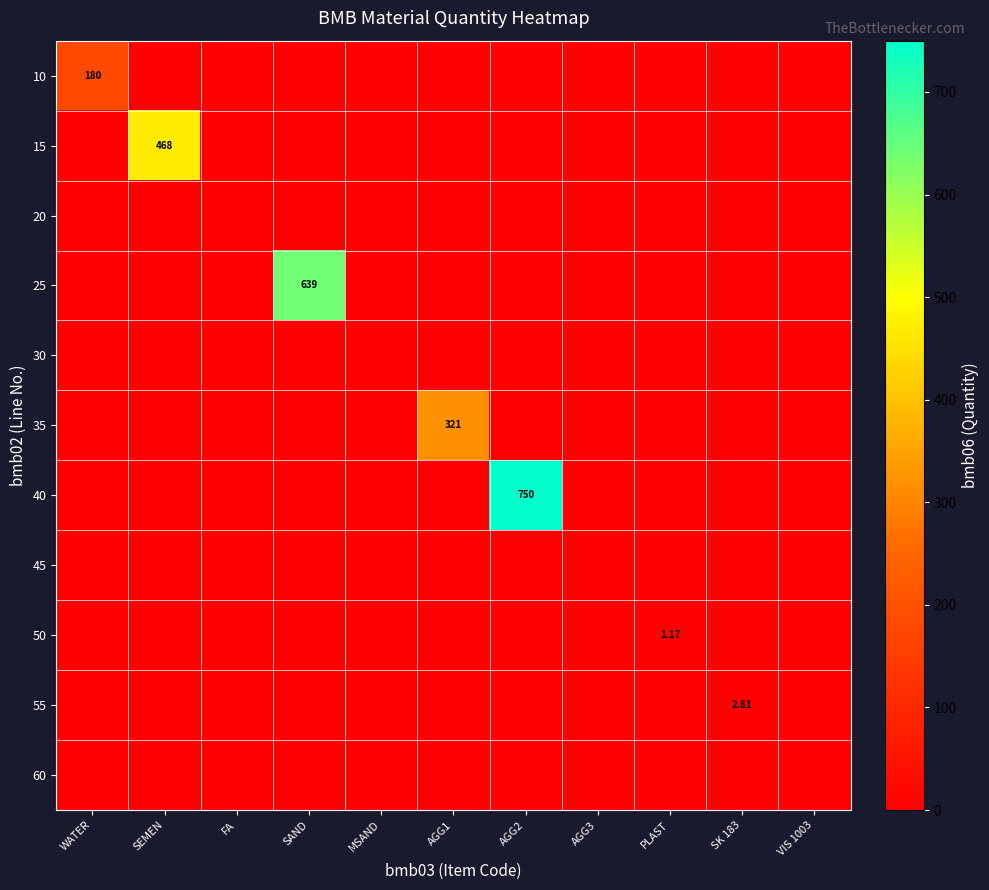

Which series has the largest total across all categories?

40